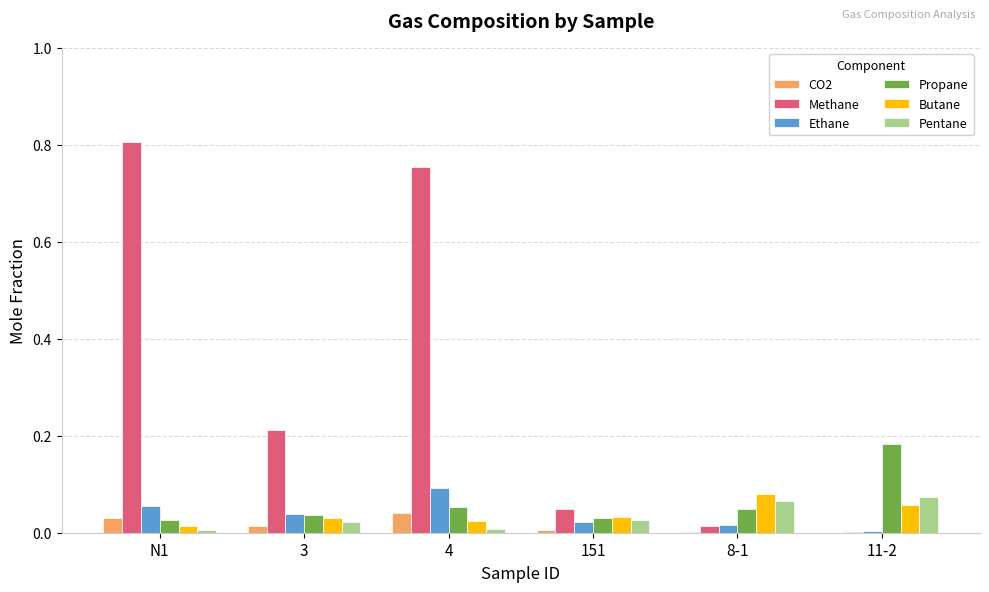

What is the sum of all Methane values?

1.8